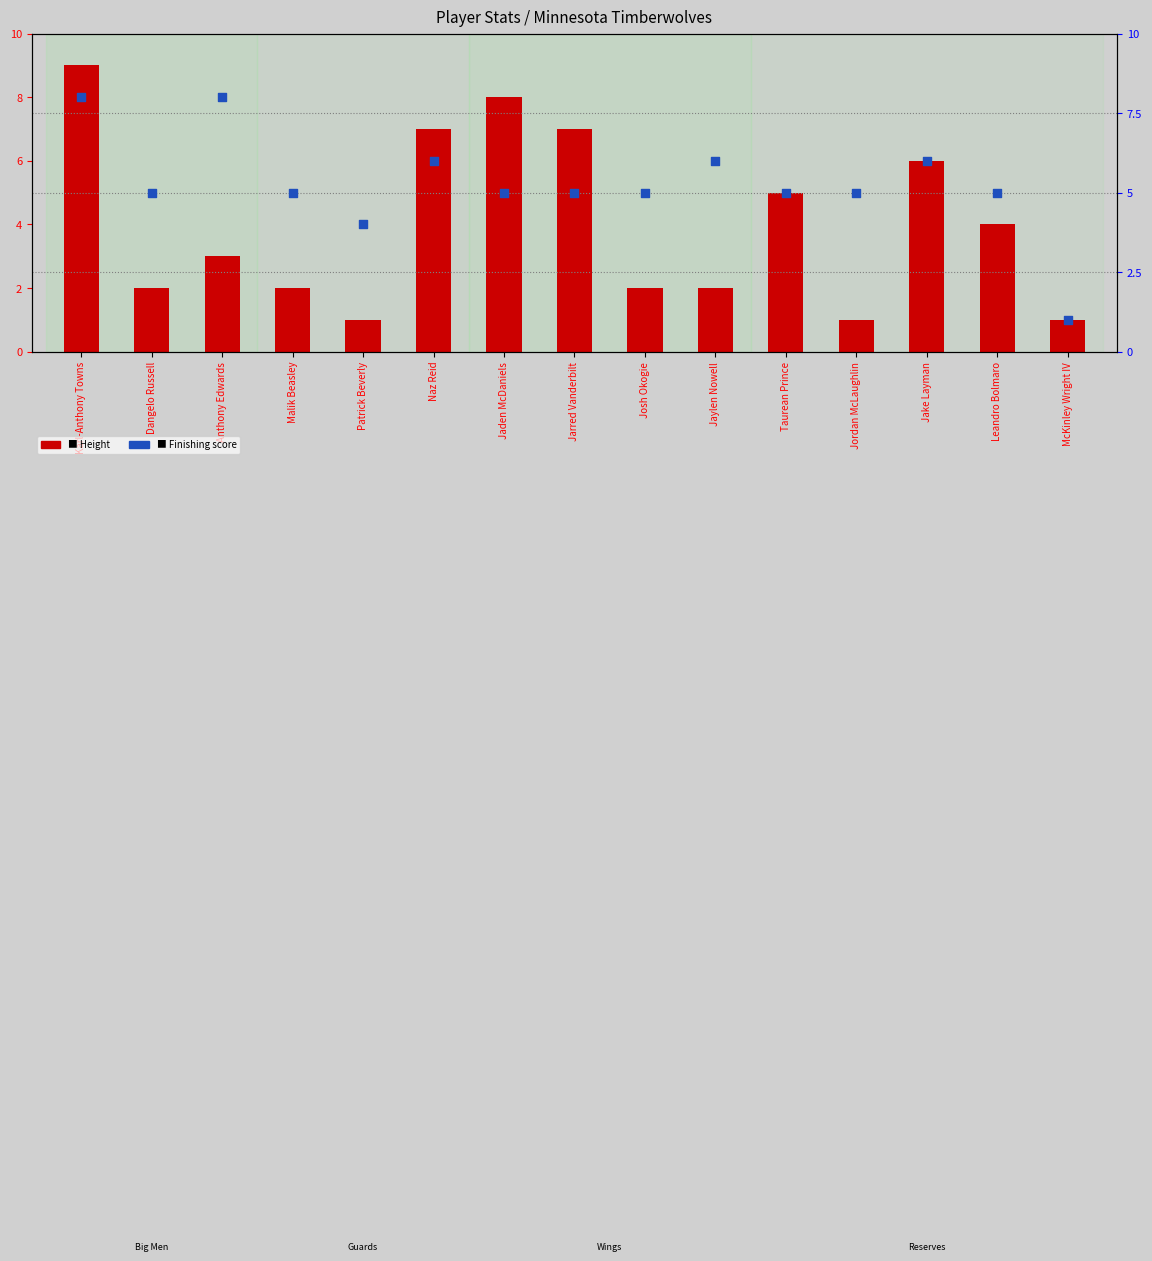

Is the value of Finishing at Jordan McLaughlin greater than the value of Height at Josh Okogie?

Yes